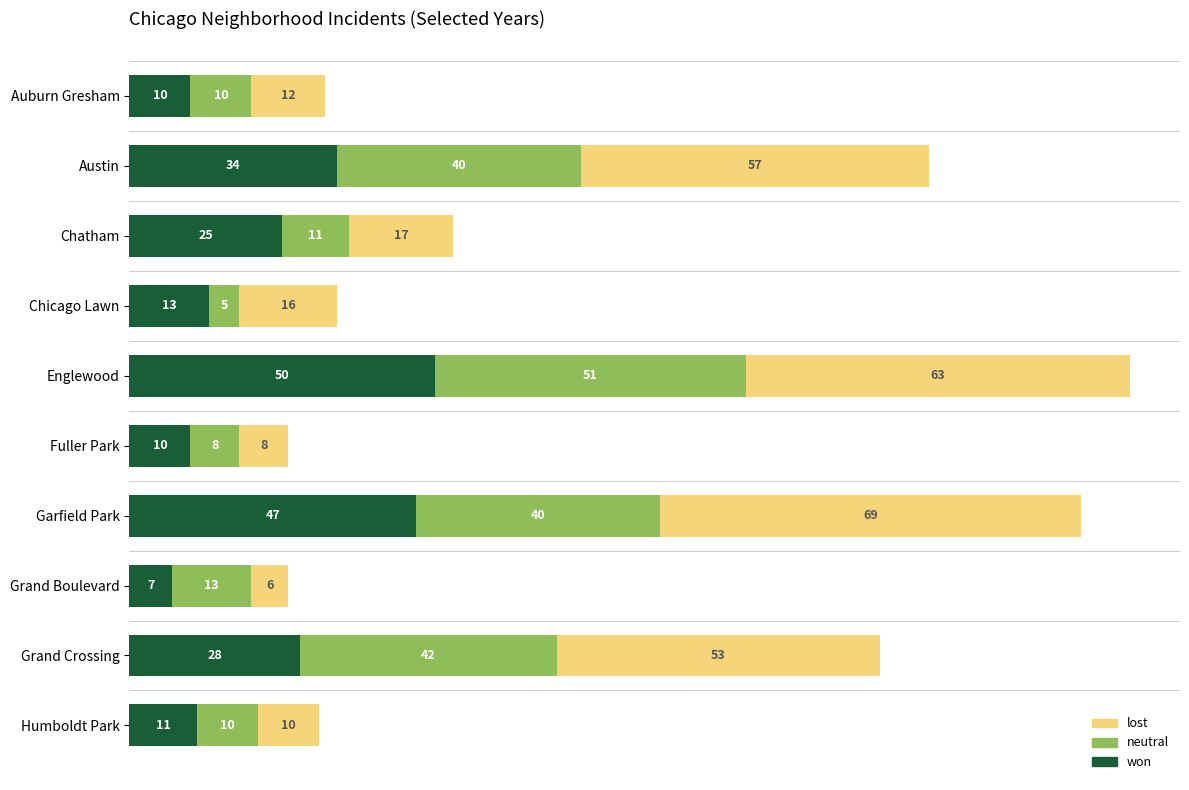

The value of won at Chicago Lawn is 3. True or false?

False